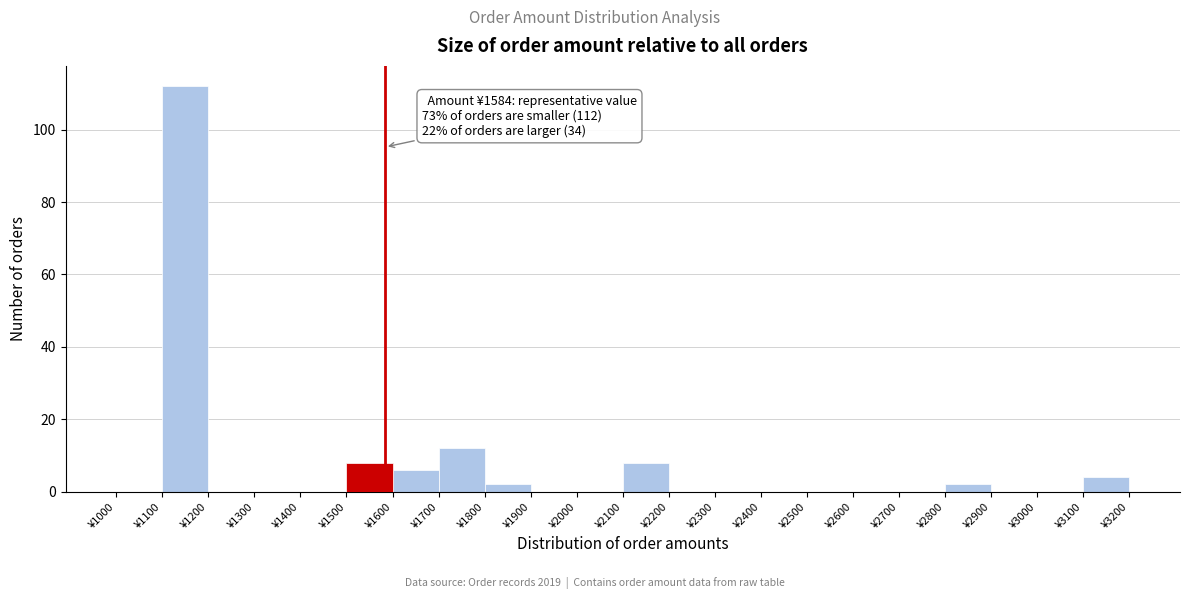

Over which range of the x-axis is the bar tallest?

1100 to 1200